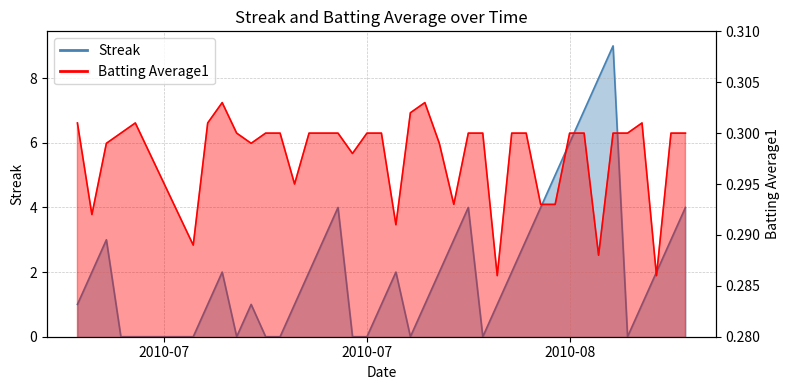

List the series in order of their peak value, highest first.

Streak, Batting Average1